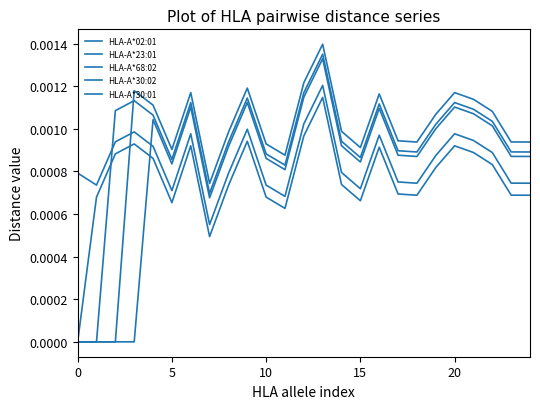

Does the chart have visible grid lines?

No